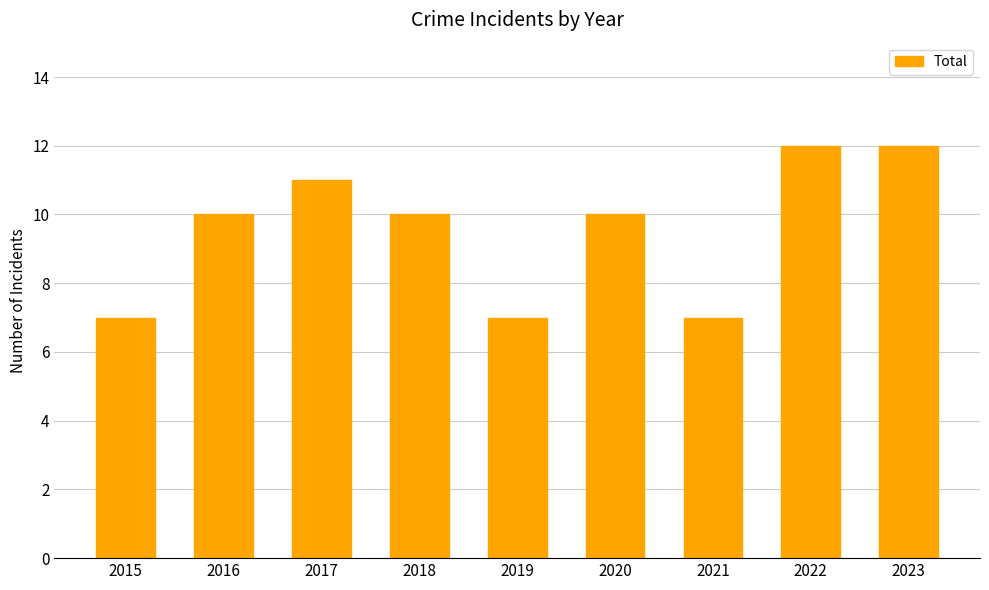

What is the sum of the values at 2017 and 2019?

18